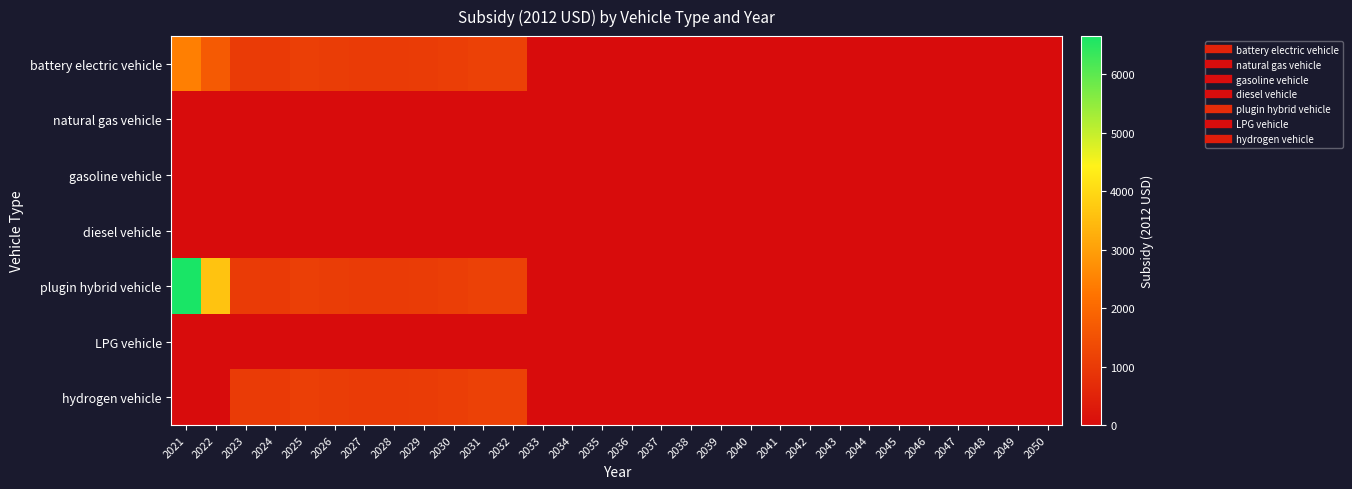

Reading left to right, list all the values displayed in this chart.

battery electric vehicle: 2021=2435.9	2022=1697.1	2023=1020.0	2024=1000.9	2025=1102.8	2026=1057.3	2027=1022.8	2028=1024.8	2029=1031.5	2030=1089.8	2031=1145.6	2032=1156.4	2033=0.0	2034=0.0	2035=0.0	2036=0.0	2037=0.0	2038=0.0	2039=0.0	2040=0.0	2041=0.0	2042=0.0	2043=0.0	2044=0.0	2045=0.0	2046=0.0	2047=0.0	2048=0.0	2049=0.0	2050=0.0
natural gas vehicle: 2021=0.0	2022=0.0	2023=0.0	2024=0.0	2025=0.0	2026=0.0	2027=0.0	2028=0.0	2029=0.0	2030=0.0	2031=0.0	2032=0.0	2033=0.0	2034=0.0	2035=0.0	2036=0.0	2037=0.0	2038=0.0	2039=0.0	2040=0.0	2041=0.0	2042=0.0	2043=0.0	2044=0.0	2045=0.0	2046=0.0	2047=0.0	2048=0.0	2049=0.0	2050=0.0
gasoline vehicle: 2021=0.0	2022=0.0	2023=0.0	2024=0.0	2025=0.0	2026=0.0	2027=0.0	2028=0.0	2029=0.0	2030=0.0	2031=0.0	2032=0.0	2033=0.0	2034=0.0	2035=0.0	2036=0.0	2037=0.0	2038=0.0	2039=0.0	2040=0.0	2041=0.0	2042=0.0	2043=0.0	2044=0.0	2045=0.0	2046=0.0	2047=0.0	2048=0.0	2049=0.0	2050=0.0
diesel vehicle: 2021=0.0	2022=0.0	2023=0.0	2024=0.0	2025=0.0	2026=0.0	2027=0.0	2028=0.0	2029=0.0	2030=0.0	2031=0.0	2032=0.0	2033=0.0	2034=0.0	2035=0.0	2036=0.0	2037=0.0	2038=0.0	2039=0.0	2040=0.0	2041=0.0	2042=0.0	2043=0.0	2044=0.0	2045=0.0	2046=0.0	2047=0.0	2048=0.0	2049=0.0	2050=0.0
plugin hybrid vehicle: 2021=6652.7	2022=3617.1	2023=1020.0	2024=1000.9	2025=1102.8	2026=1057.3	2027=1022.8	2028=1024.8	2029=1031.5	2030=1089.8	2031=1145.6	2032=1156.4	2033=0.0	2034=0.0	2035=0.0	2036=0.0	2037=0.0	2038=0.0	2039=0.0	2040=0.0	2041=0.0	2042=0.0	2043=0.0	2044=0.0	2045=0.0	2046=0.0	2047=0.0	2048=0.0	2049=0.0	2050=0.0
LPG vehicle: 2021=0.0	2022=0.0	2023=0.0	2024=0.0	2025=0.0	2026=0.0	2027=0.0	2028=0.0	2029=0.0	2030=0.0	2031=0.0	2032=0.0	2033=0.0	2034=0.0	2035=0.0	2036=0.0	2037=0.0	2038=0.0	2039=0.0	2040=0.0	2041=0.0	2042=0.0	2043=0.0	2044=0.0	2045=0.0	2046=0.0	2047=0.0	2048=0.0	2049=0.0	2050=0.0
hydrogen vehicle: 2021=0.0	2022=0.0	2023=1020.0	2024=1000.9	2025=1102.8	2026=1057.3	2027=1022.8	2028=1024.8	2029=1031.5	2030=1089.8	2031=1145.6	2032=1156.4	2033=0.0	2034=0.0	2035=0.0	2036=0.0	2037=0.0	2038=0.0	2039=0.0	2040=0.0	2041=0.0	2042=0.0	2043=0.0	2044=0.0	2045=0.0	2046=0.0	2047=0.0	2048=0.0	2049=0.0	2050=0.0